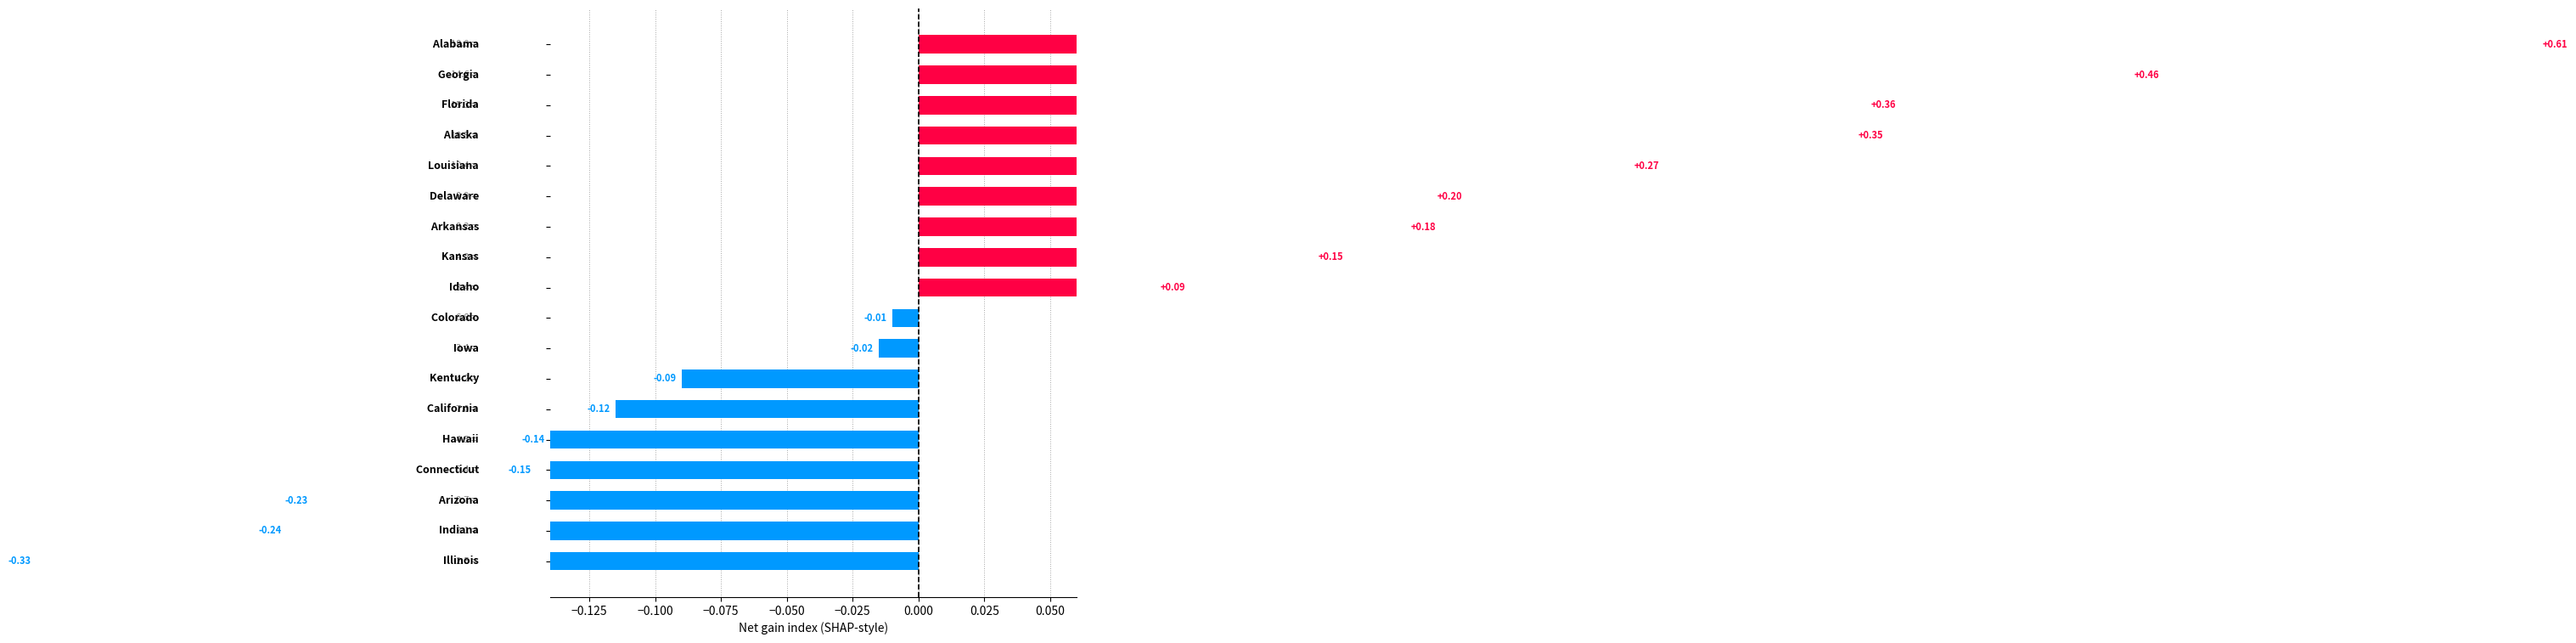

Is it true that the value at 12 is -0.2?

False